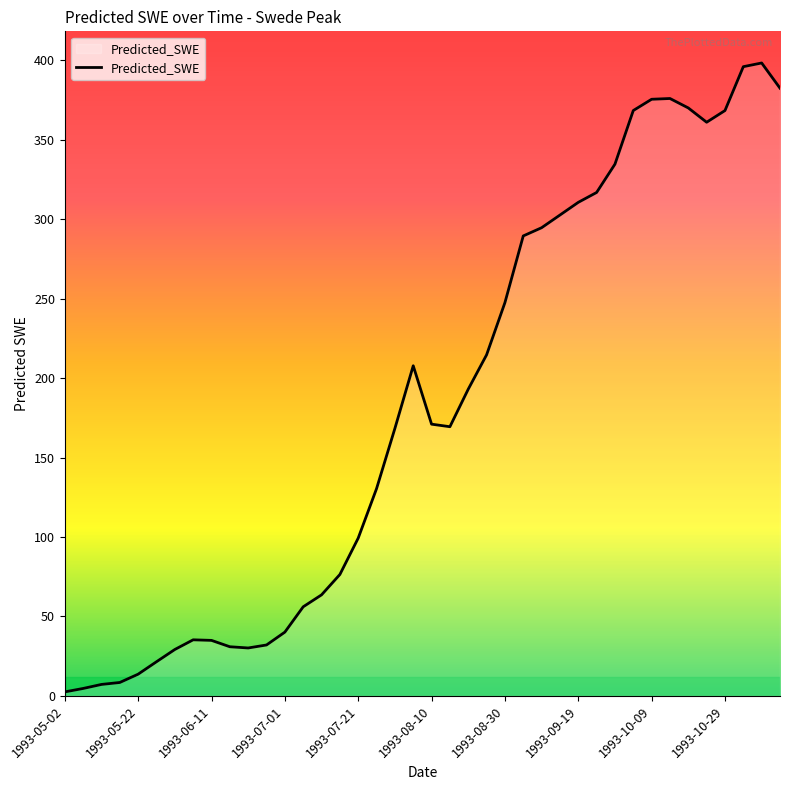

What is the greatest value displayed?

398.3